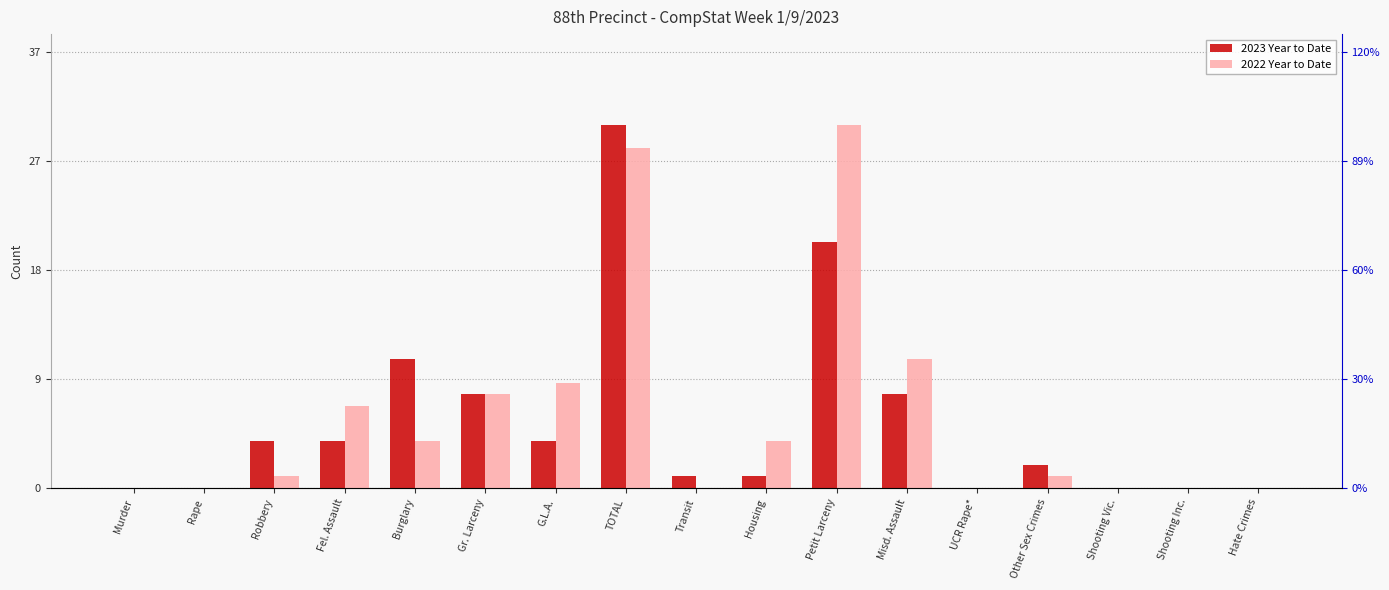

Reading right to left, extract all data points from this chart.

2023 Year to Date: Hate Crimes=0	Shooting Inc.=0	Shooting Vic.=0	Other Sex Crimes=2	UCR Rape*=0	Misd. Assault=8	Petit Larceny=21	Housing=1	Transit=1	TOTAL=31	G.L.A.=4	Gr. Larceny=8	Burglary=11	Fel. Assault=4	Robbery=4	Rape=0	Murder=0
2022 Year to Date: Hate Crimes=0	Shooting Inc.=0	Shooting Vic.=0	Other Sex Crimes=1	UCR Rape*=0	Misd. Assault=11	Petit Larceny=31	Housing=4	Transit=0	TOTAL=29	G.L.A.=9	Gr. Larceny=8	Burglary=4	Fel. Assault=7	Robbery=1	Rape=0	Murder=0